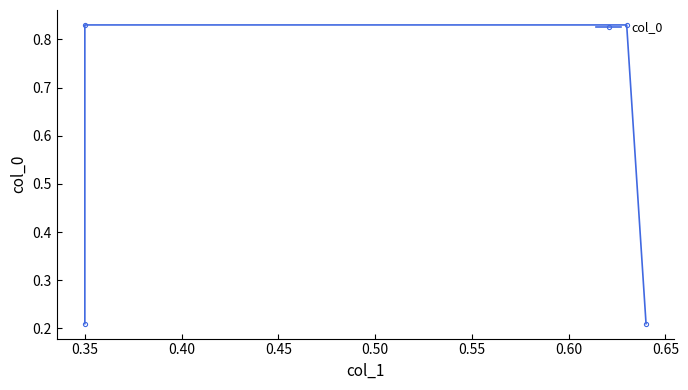

What is the sum of all values?

2.1